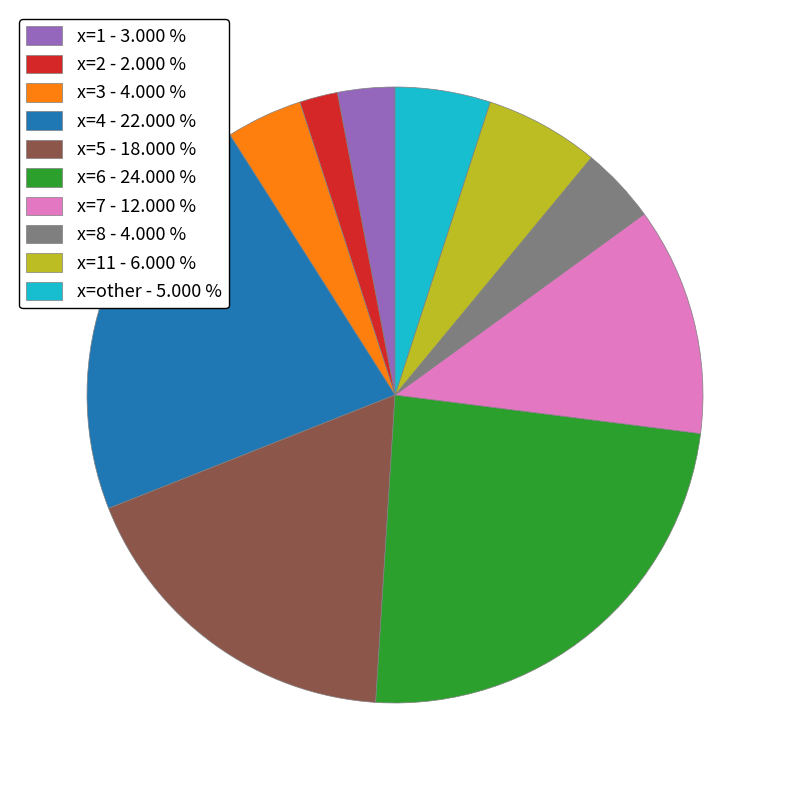

Is there any slice that represents more than half of the pie?

No